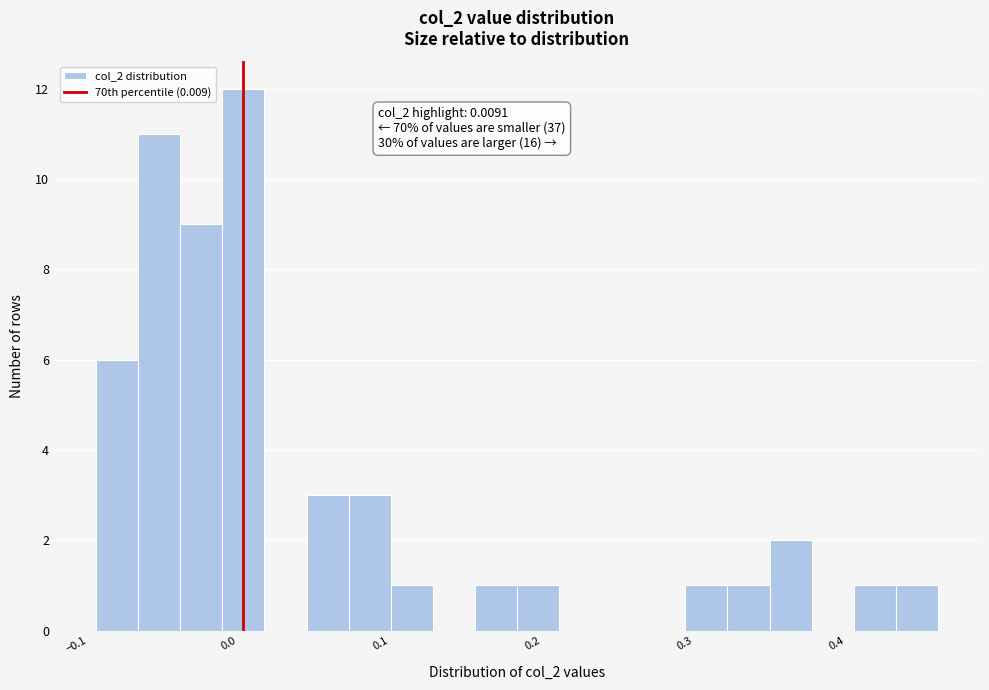

Around what value on the x-axis is the tallest bar? Give the approximate position of its centre, as read against the axis.

0.01